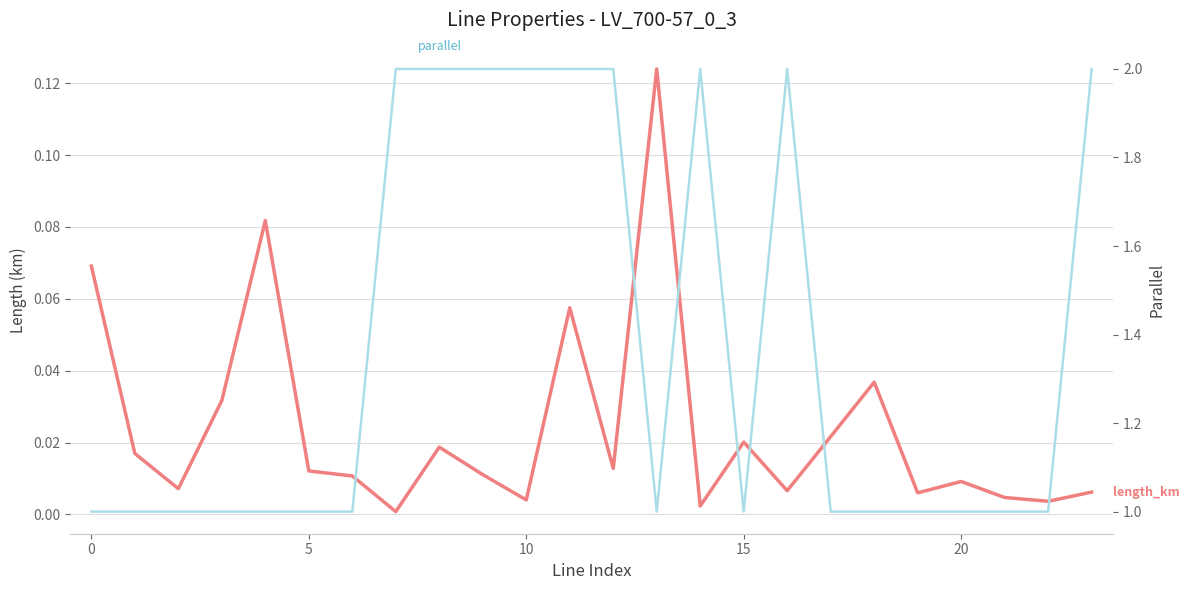

True or false: length_km and parallel cross at least once.

False